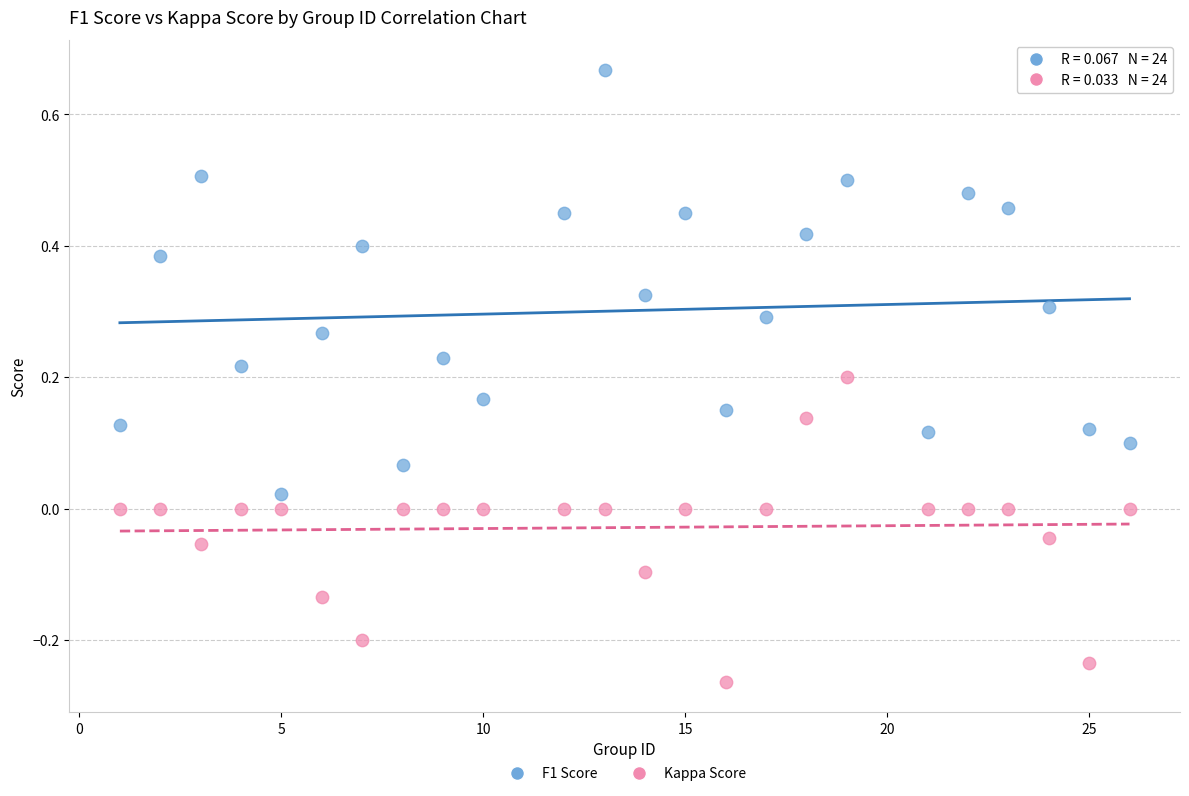

Across all data points, what is the range of Y values (max minus min)?

0.9